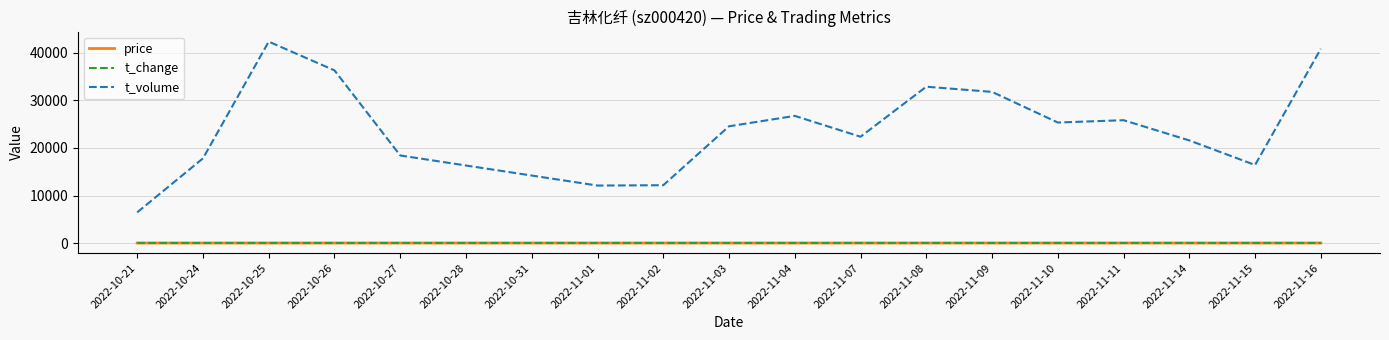

True or false: t_change has more than 0 points higher than both neighbors.

True